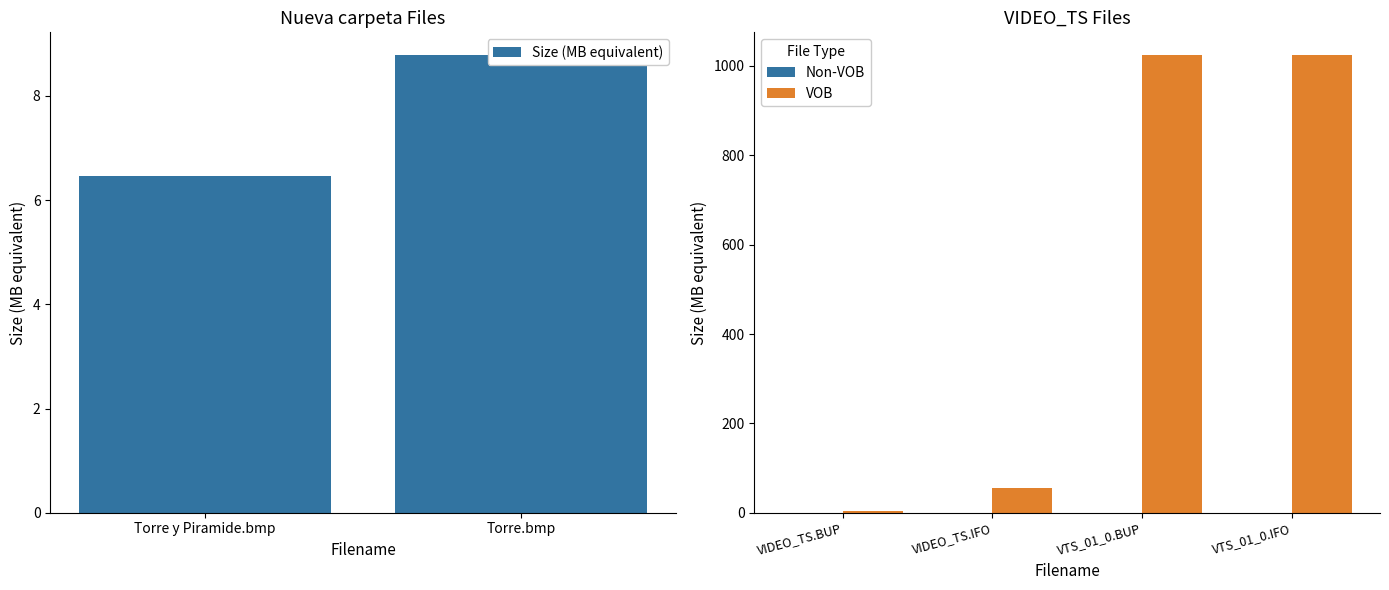

What is the highest value of the VOB series?

1024.0